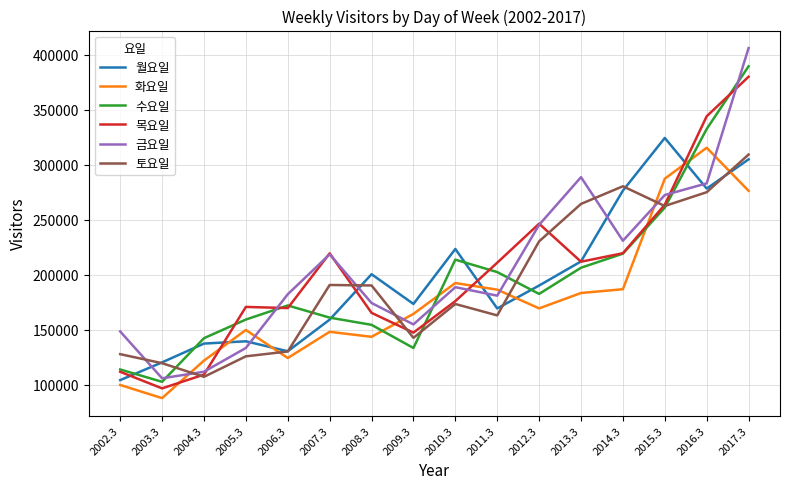

What are all the series names shown in the legend?

월요일, 화요일, 수요일, 목요일, 금요일, 토요일